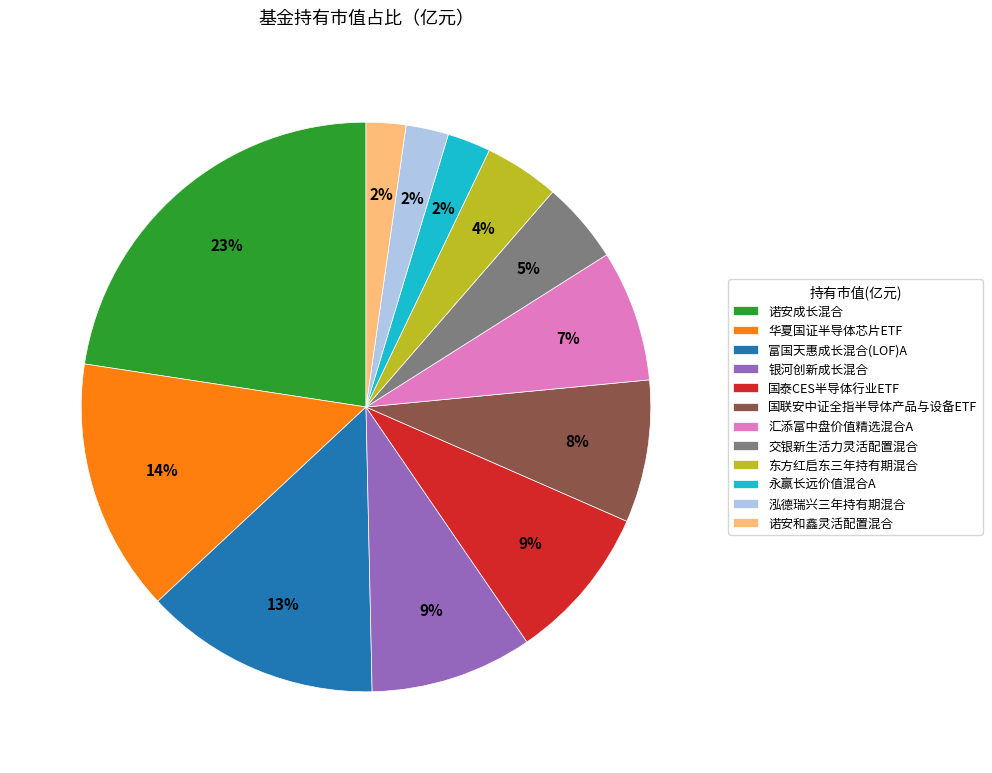

Which has a higher value, 汇添富中盘价值精选混合A or 东方红启东三年持有期混合?

汇添富中盘价值精选混合A